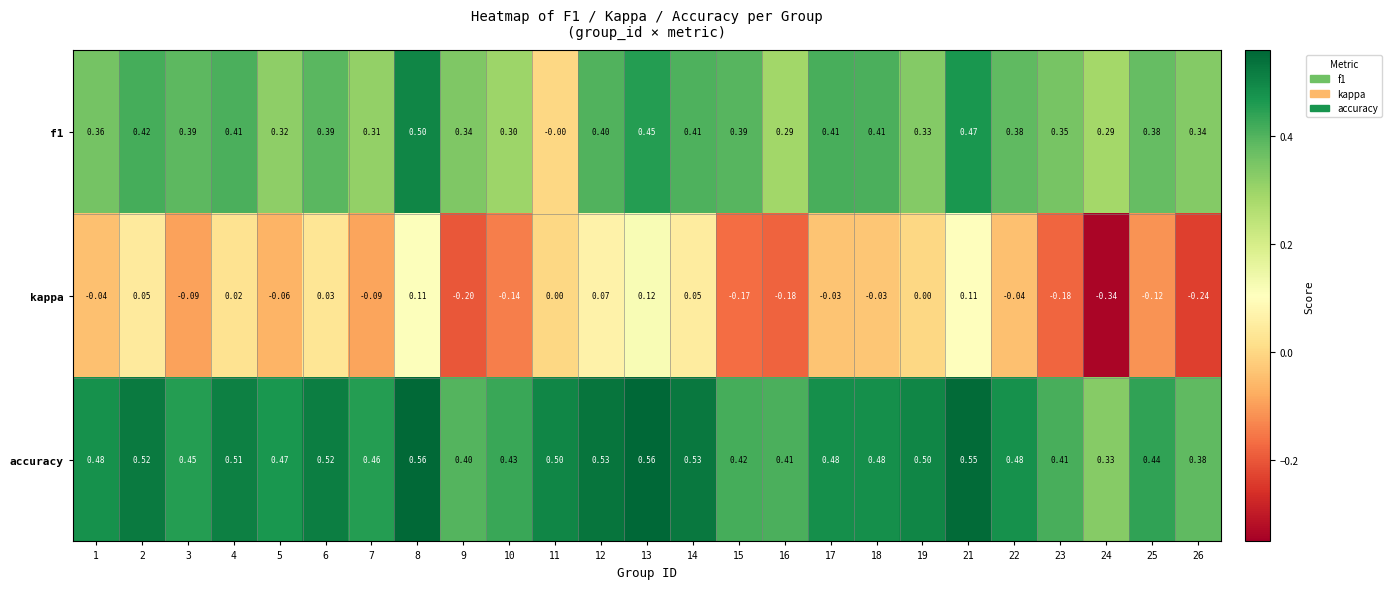

List the series in order of their overall mean, lowest first.

kappa, f1, accuracy